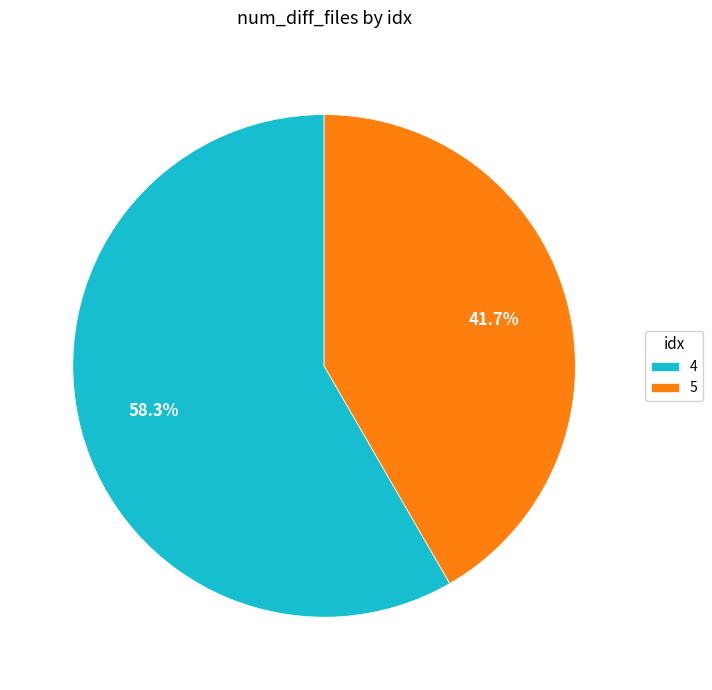

To the nearest percent, what percentage of the pie is 5?

42%